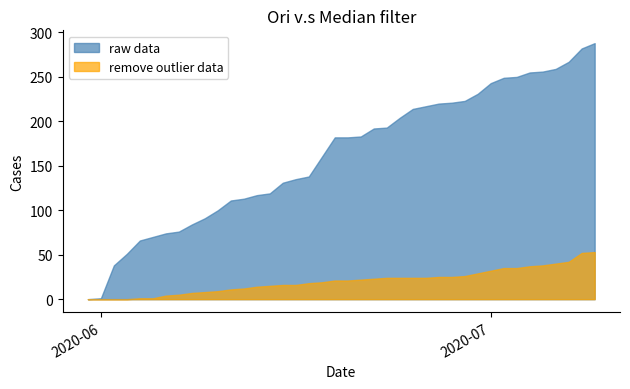

Which series has the widest spread of values?

raw data